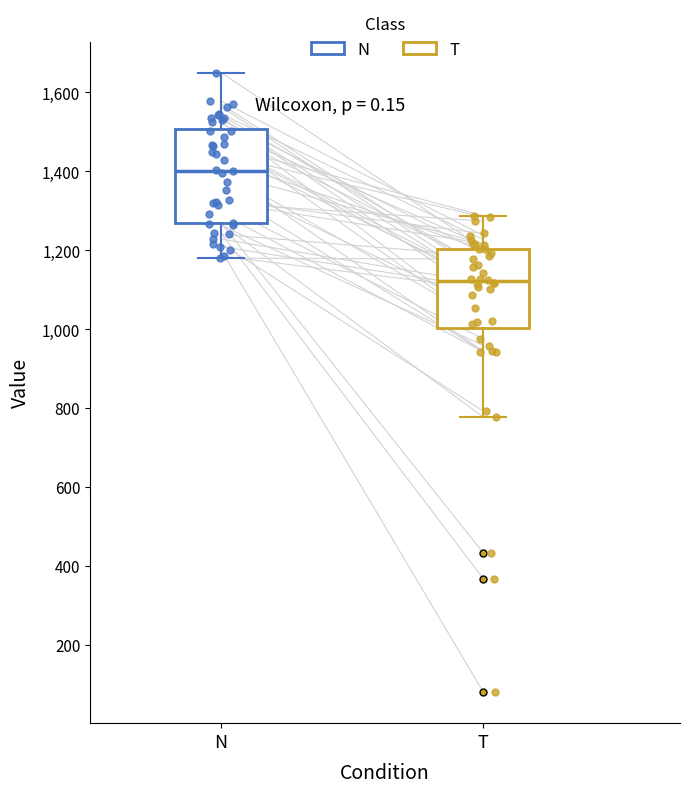

Where is the lower edge of the box for T on the y-axis? The values are not printed on the chart, so give them approximately, as read against the axis.

1000